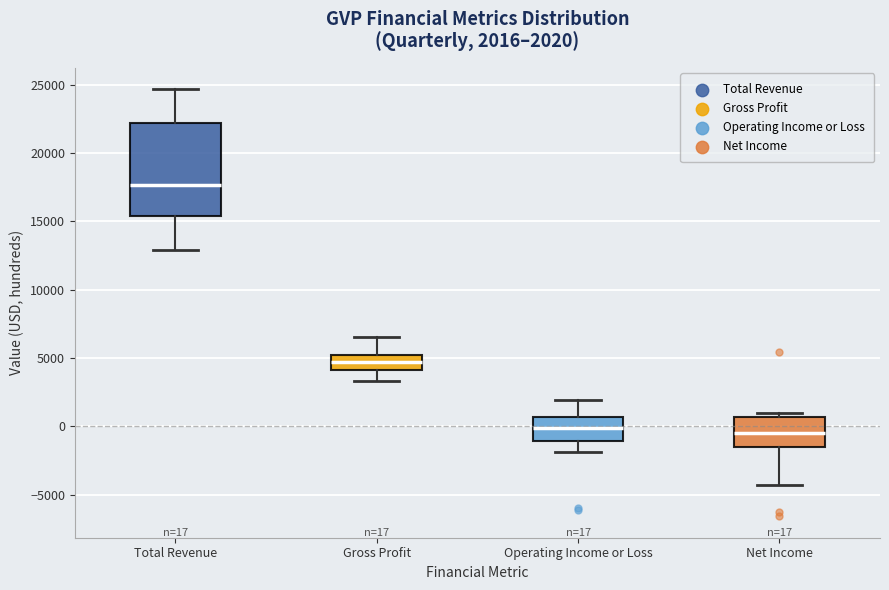

Comparing the boxes themselves (not the whiskers), which one is the tallest?

Total Revenue